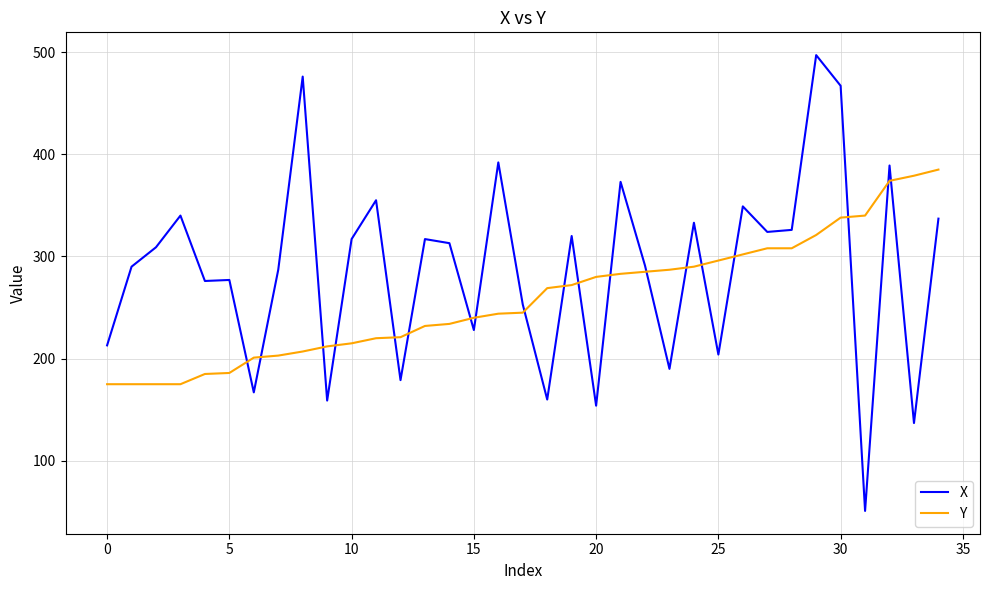

How many lines are shown in the chart?

2